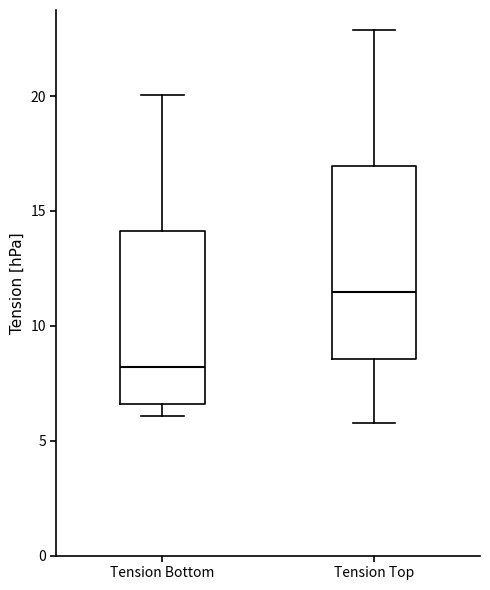

Comparing the boxes themselves (not the whiskers), which one is the tallest?

Tension Top